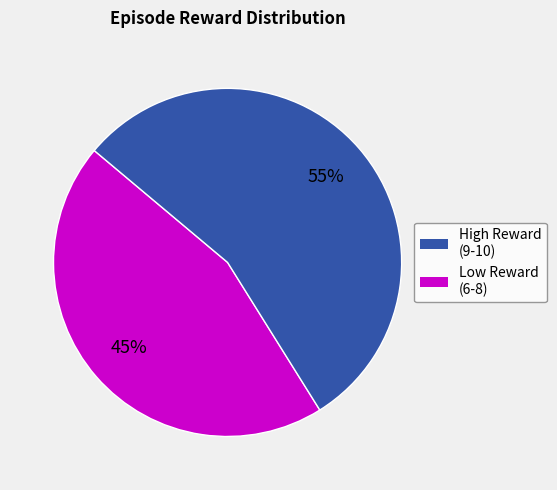

Is there a majority slice in this chart?

Yes